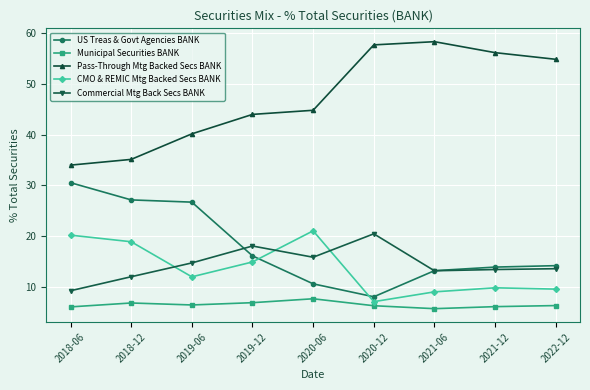

What is the label of the 3rd point from the left?

2019-06